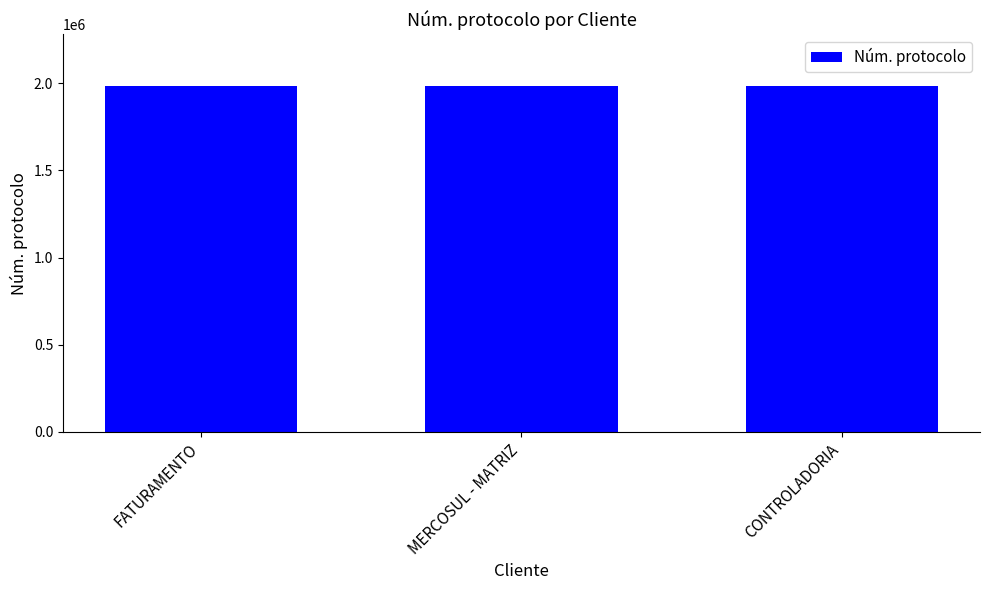

What is the sum of the values at MERCOSUL - MATRIZ and CONTROLADORIA?

3965854